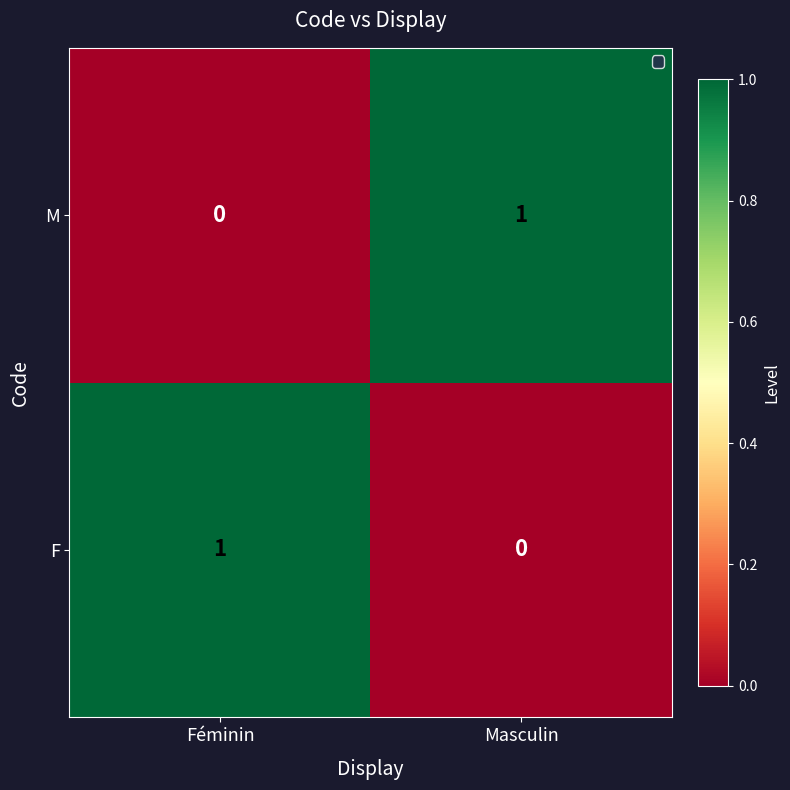

True or false: M has a value of 2 at Masculin.

False